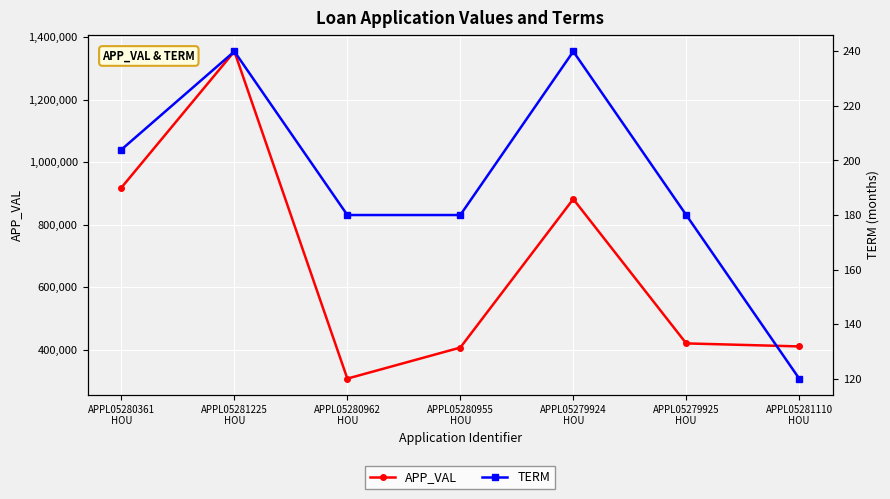

What is the average value of the APP_VAL series?

671960